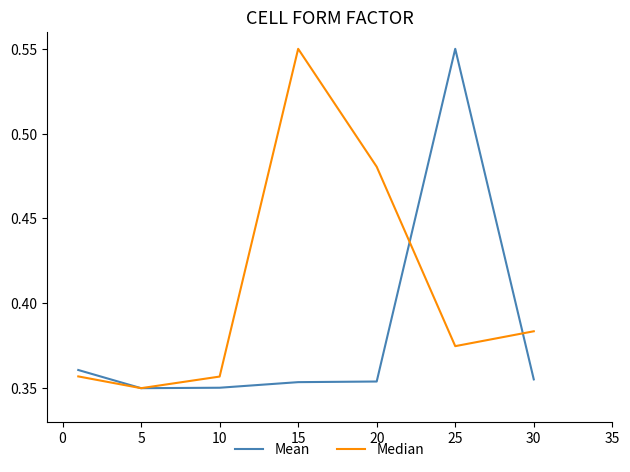

True or false: Median has more than 0 points higher than both neighbors.

True